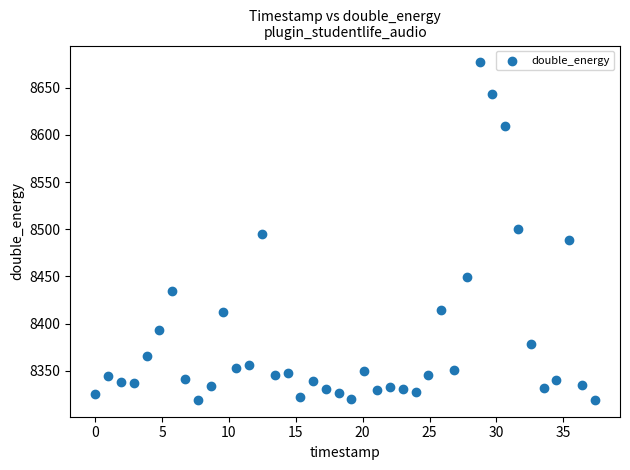

What is the range of Y values (max minus min)?

358